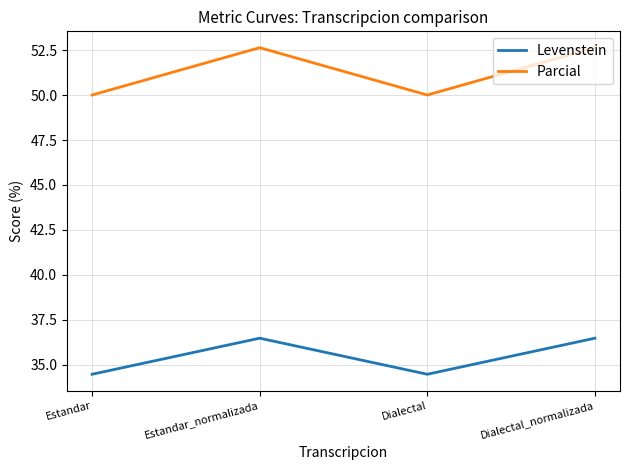

Which series has the largest total across all categories?

Parcial